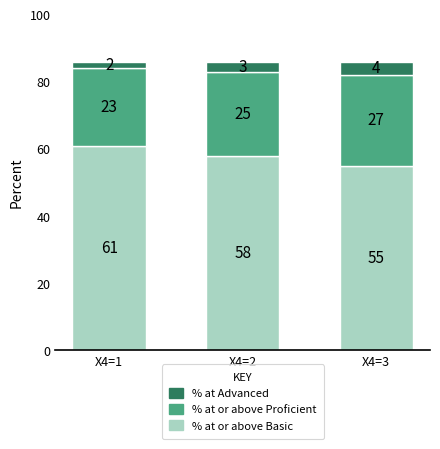

How many bars are there in total?

3